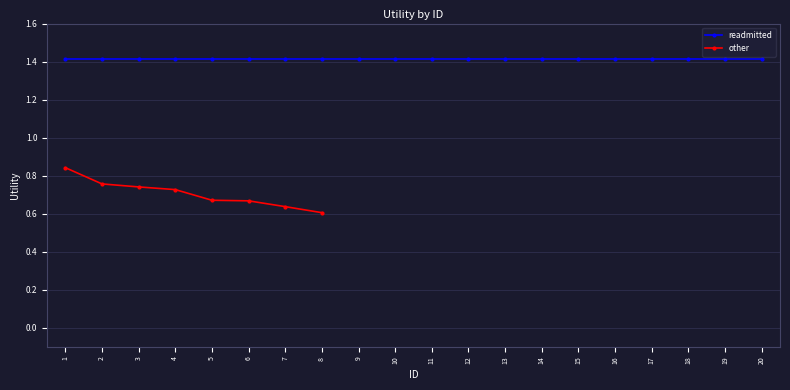

How many lines are shown in the chart?

2